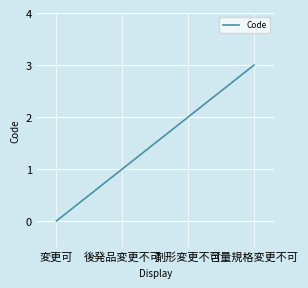

List the labels in order of value, smallest first.

変更可, 後発品変更不可, 剤形変更不可, 含量規格変更不可